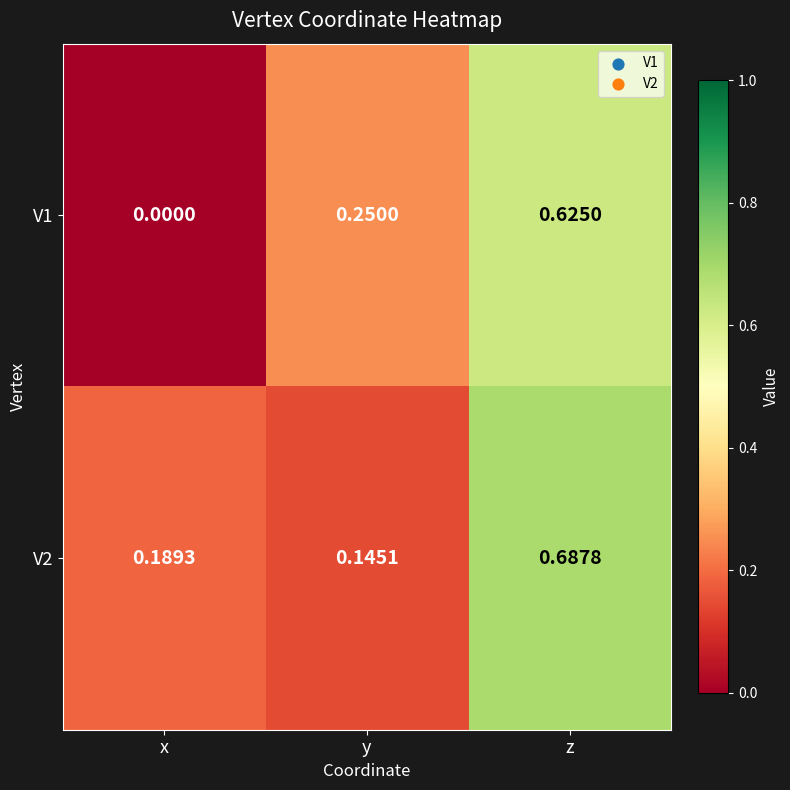

Which series has the largest total across all categories?

V2